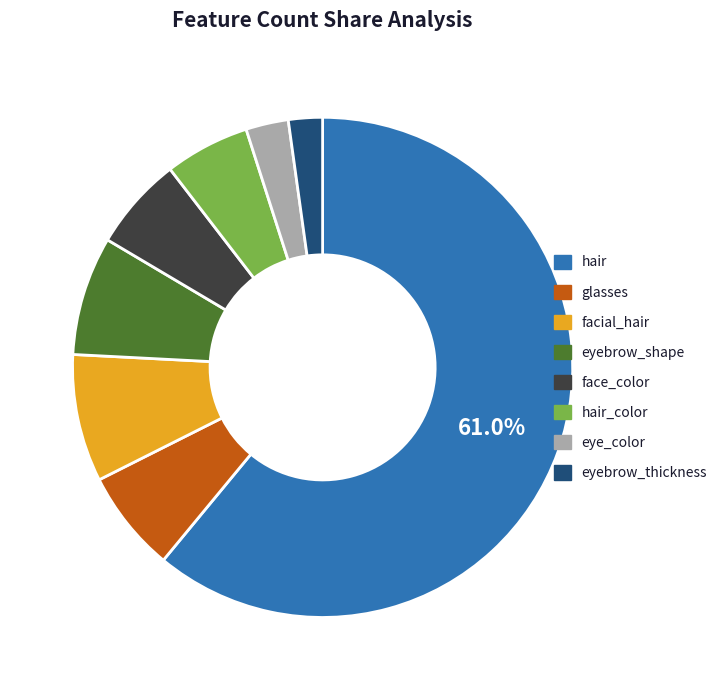

Between hair_color and face_color, which is larger?

face_color